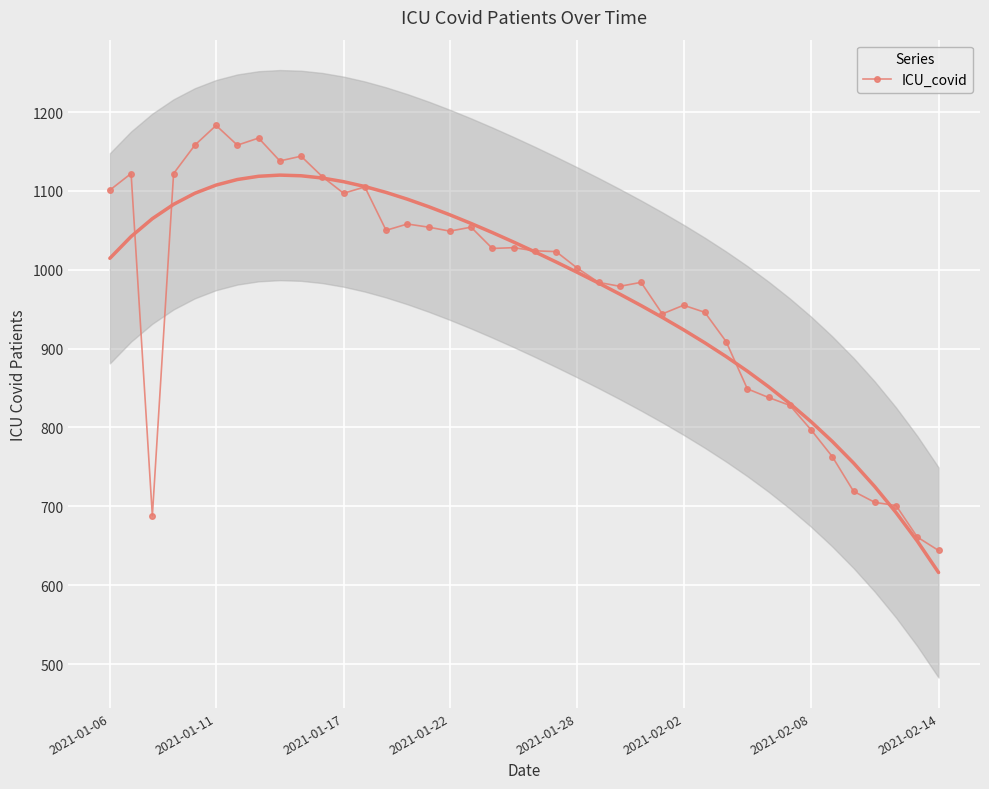

What is the difference between the maximum and second lowest values?

522